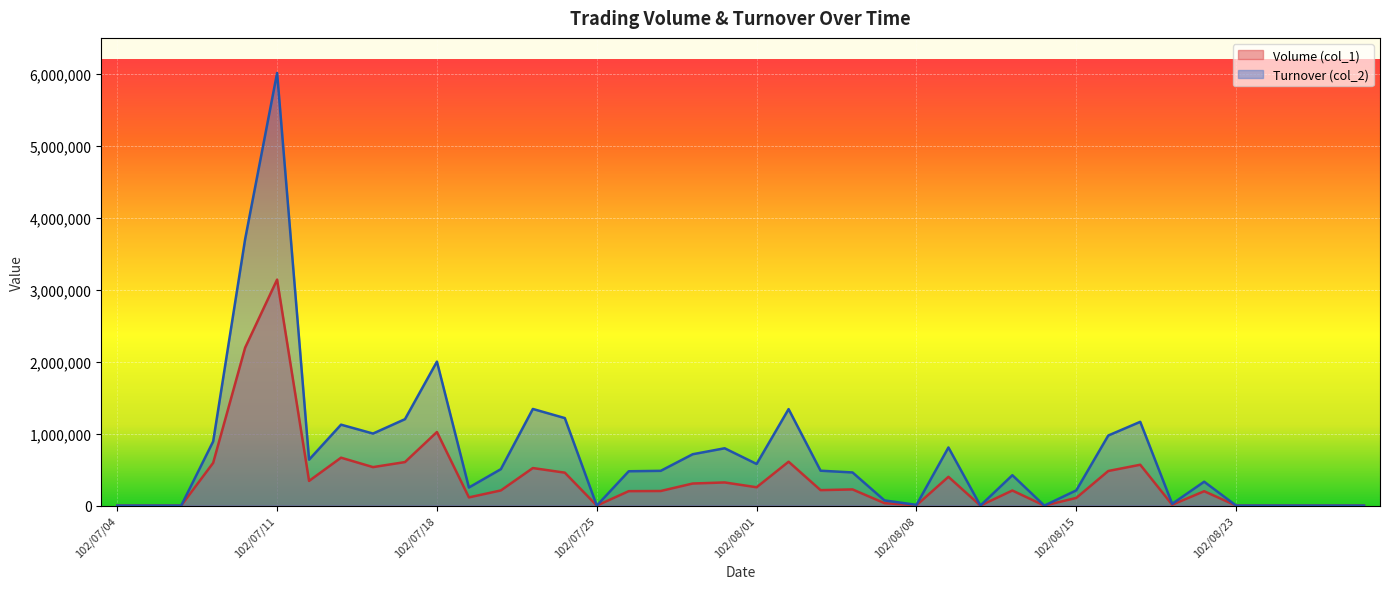

At how many categories does at least one series exceed 4551728?

1